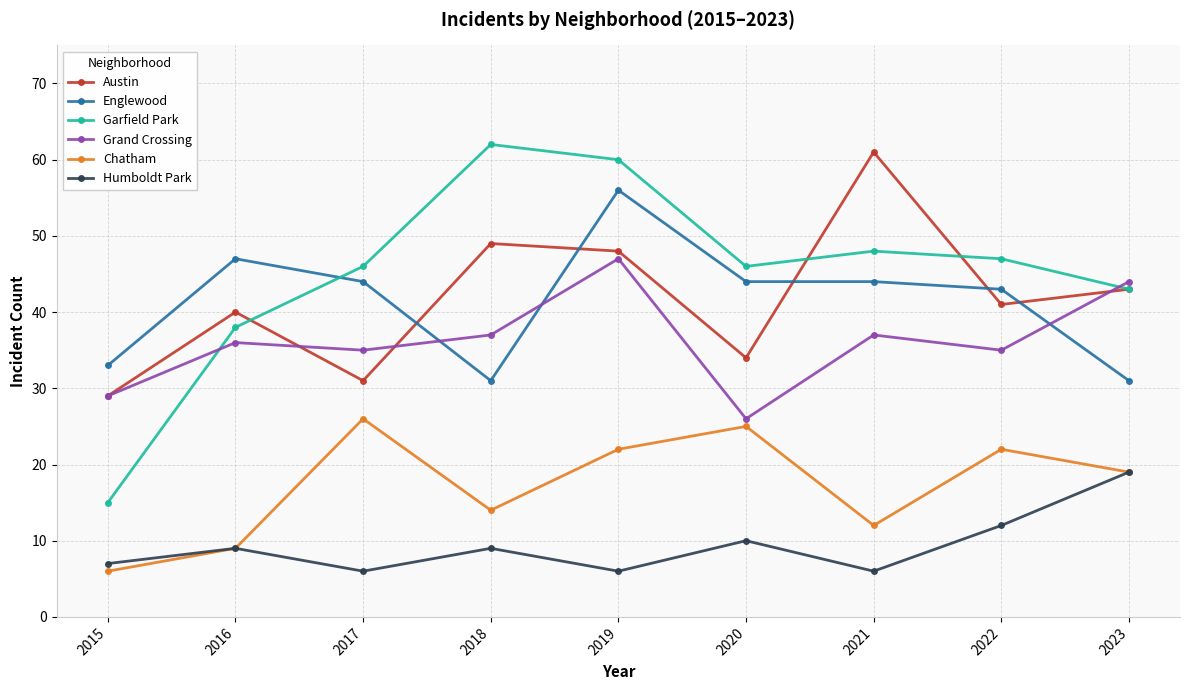

The Grand Crossing series shows 44 at 2023. True or false?

True